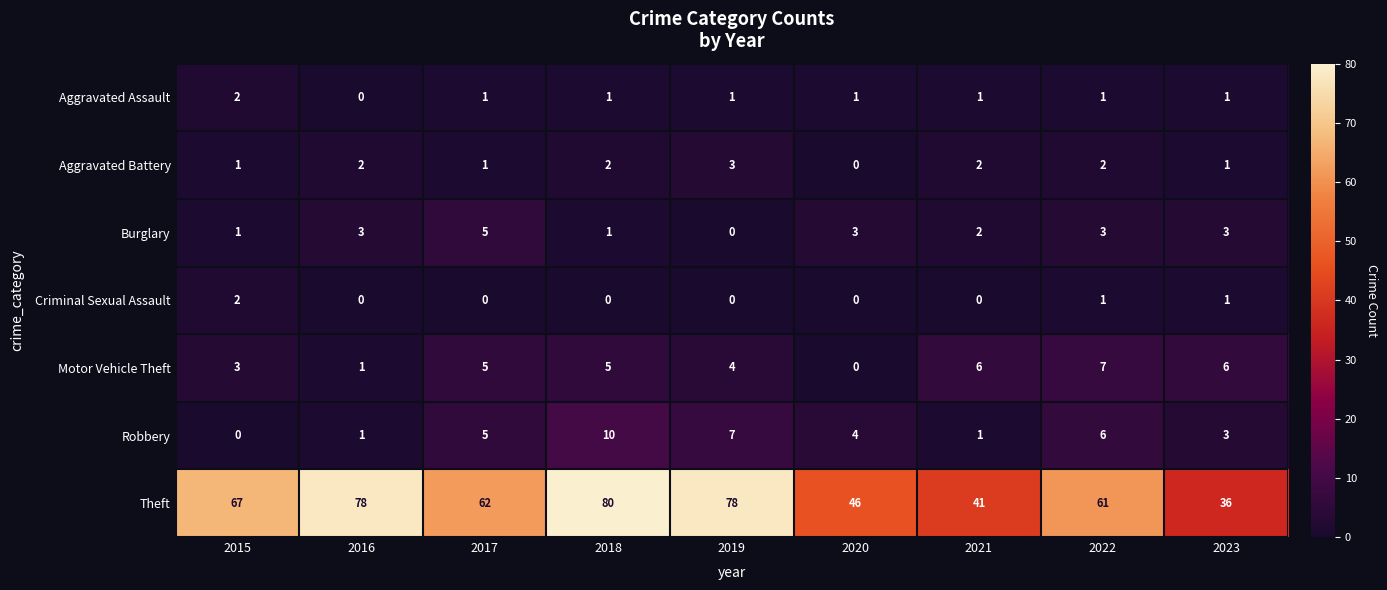

Between 2019 and 2023, which series saw the biggest shift?

Theft